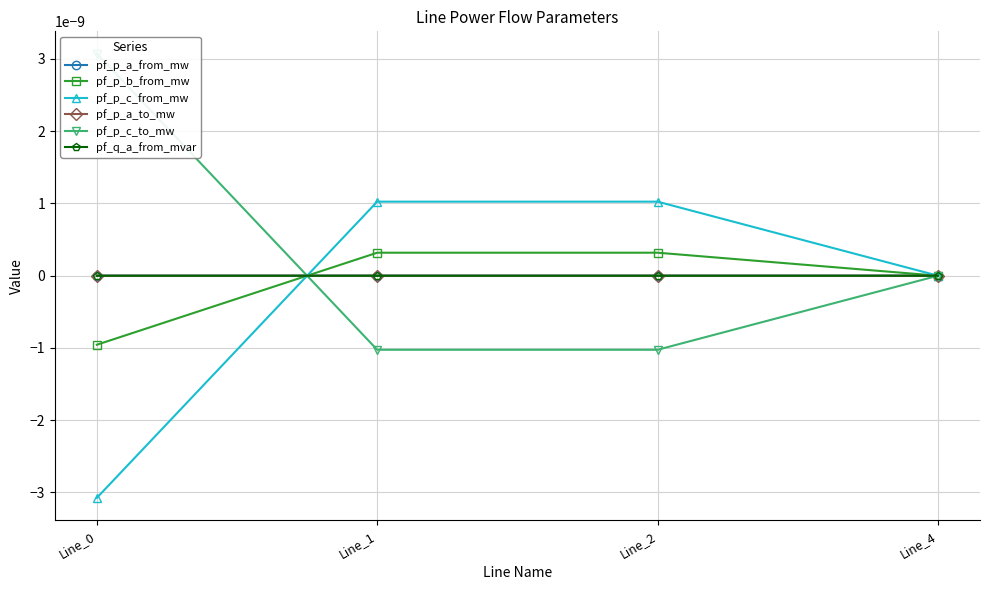

Between which two adjacent categories do pf_p_b_from_mw and pf_p_a_from_mw first intersect?

Line_0 and Line_1